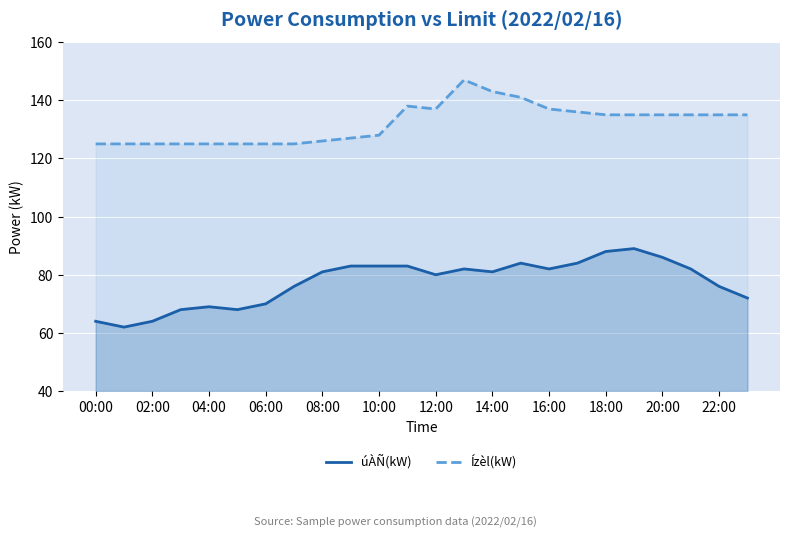

What are all the series names shown in the legend?

úÀÑ(kW), Ízèl(kW)